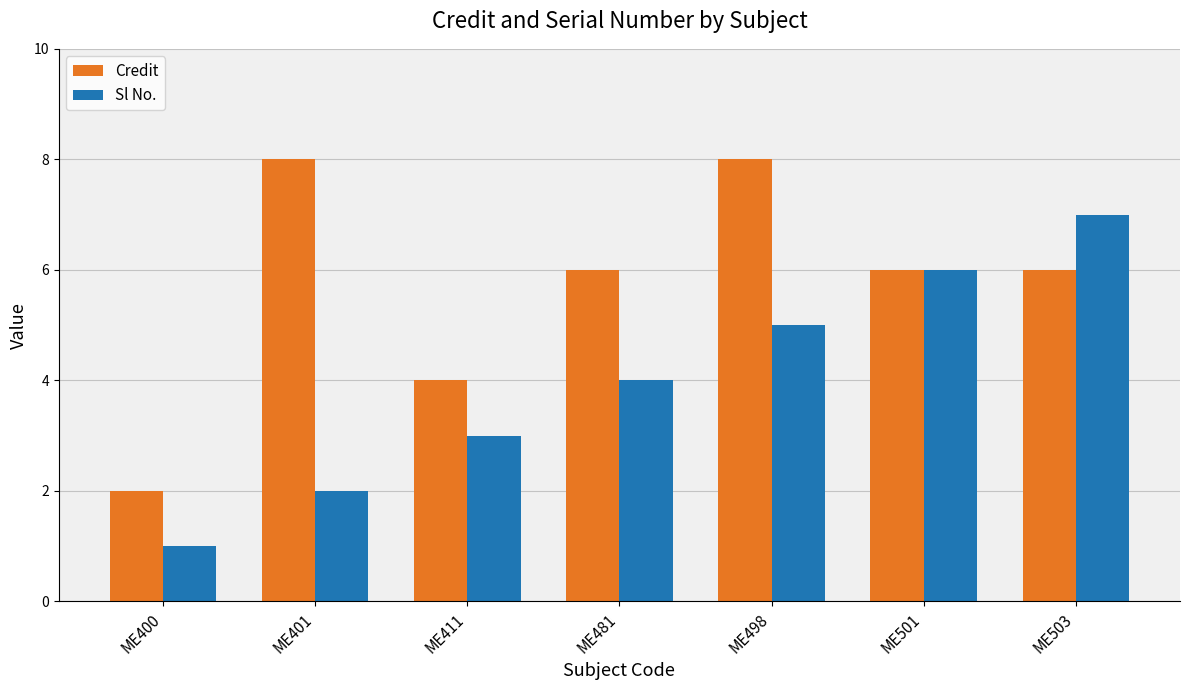

What is the difference between the maximum and minimum values in the Sl No. series?

6